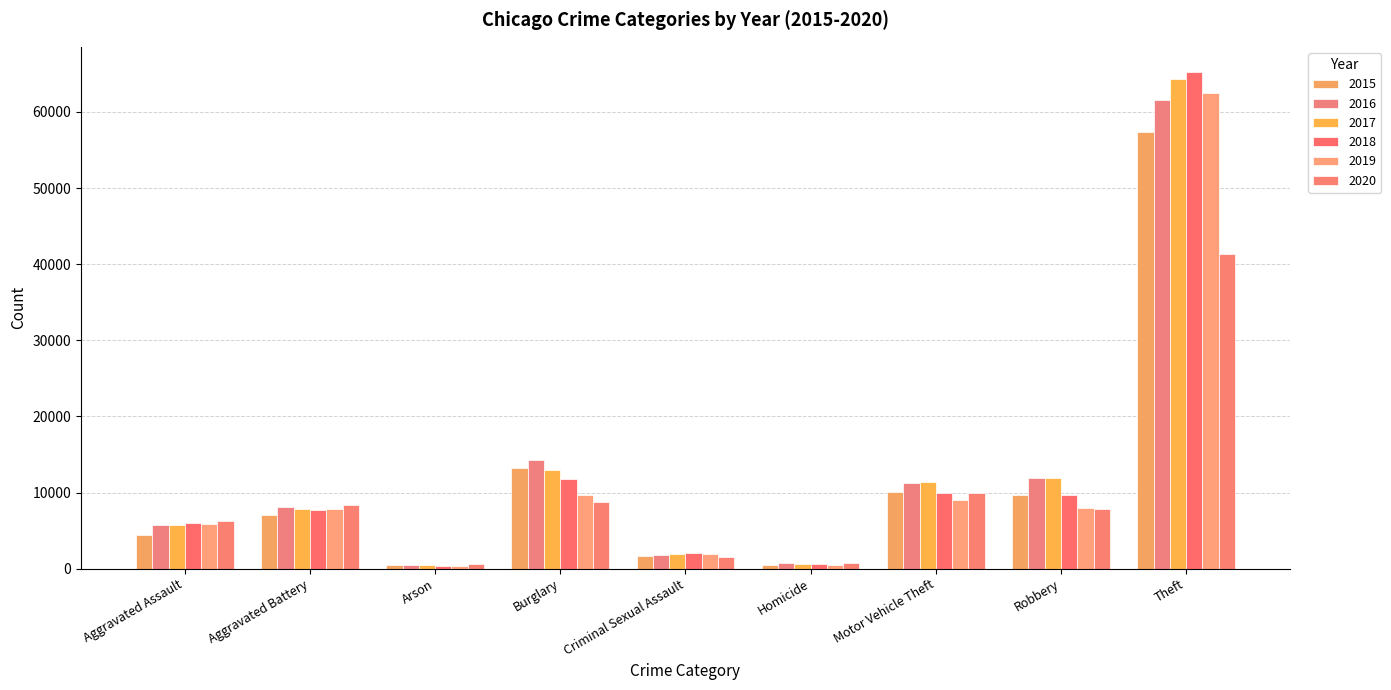

Which series has the widest spread of values?

2018